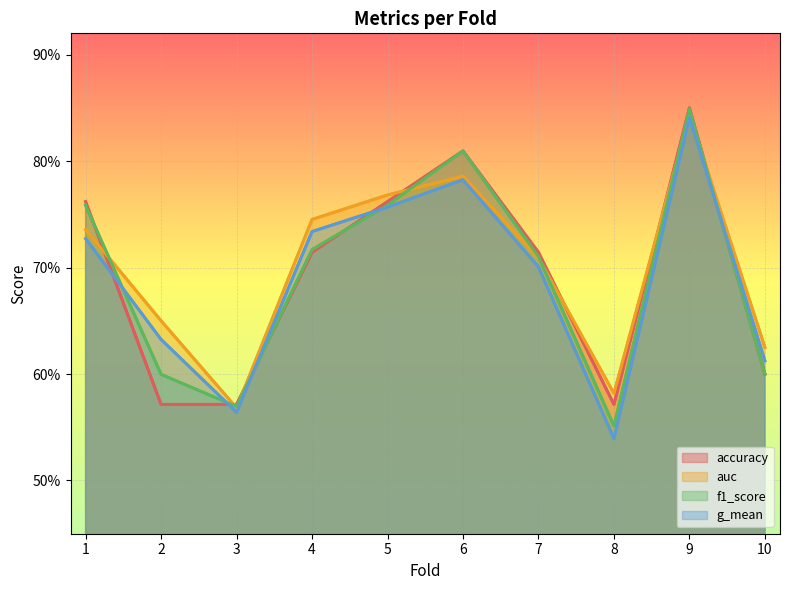

At 3, list the series in order from smallest to largest.

g_mean, auc, f1_score, accuracy